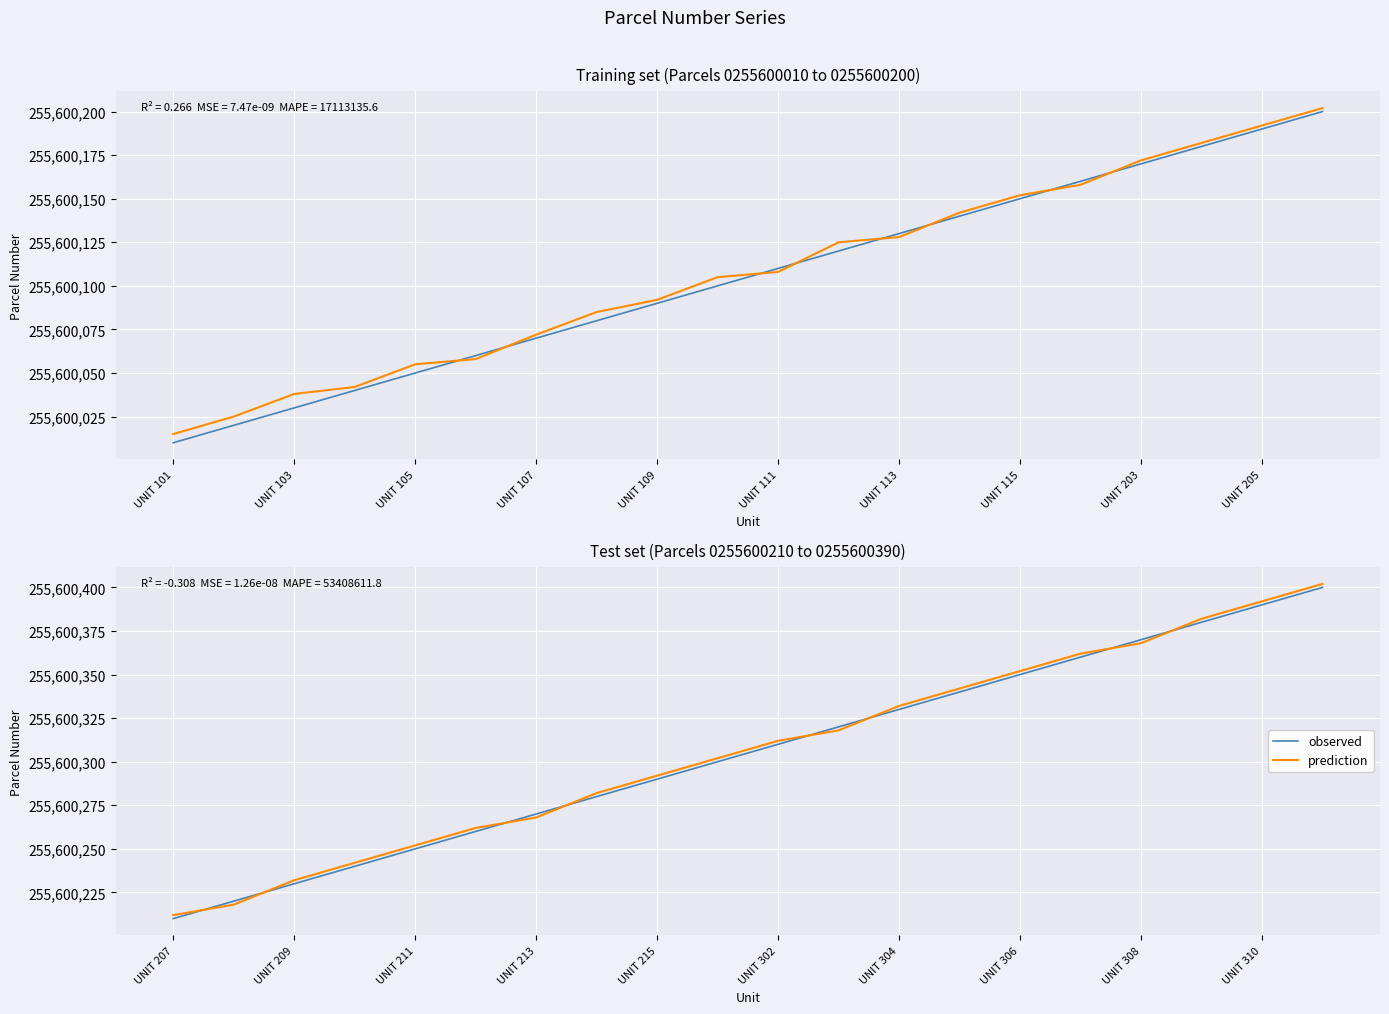

Rank the series by their maximum value, from lowest to highest.

observed, prediction